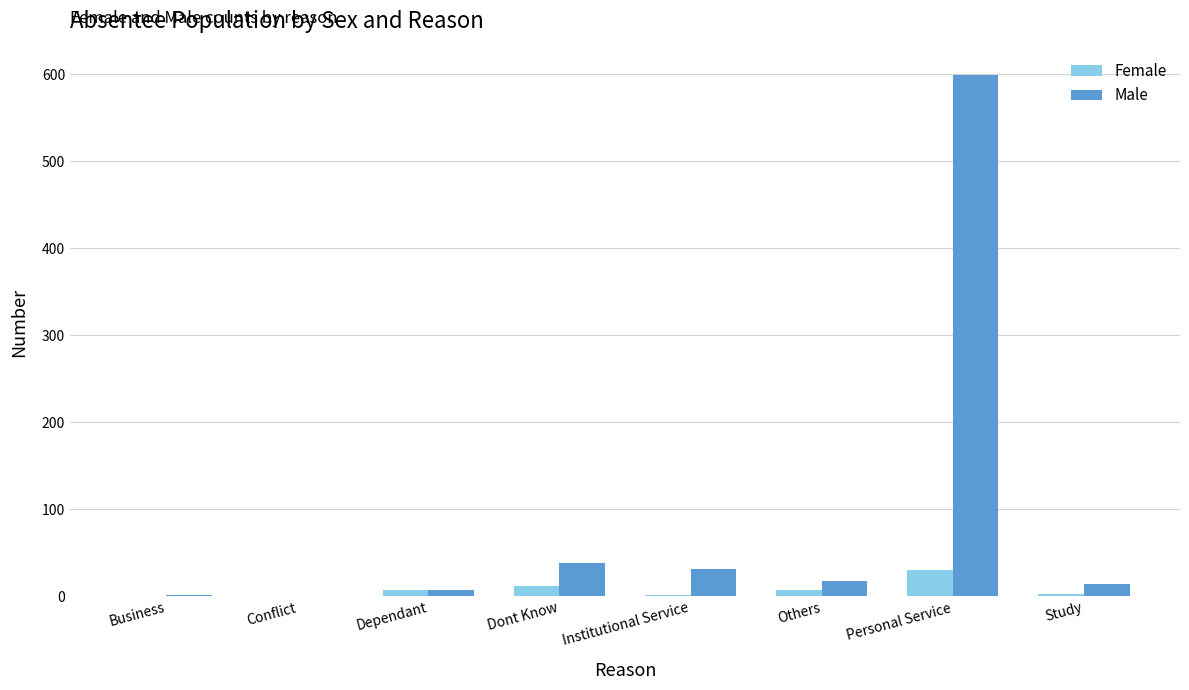

Is the value of Male at Personal Service greater than the value of Female at Business?

Yes